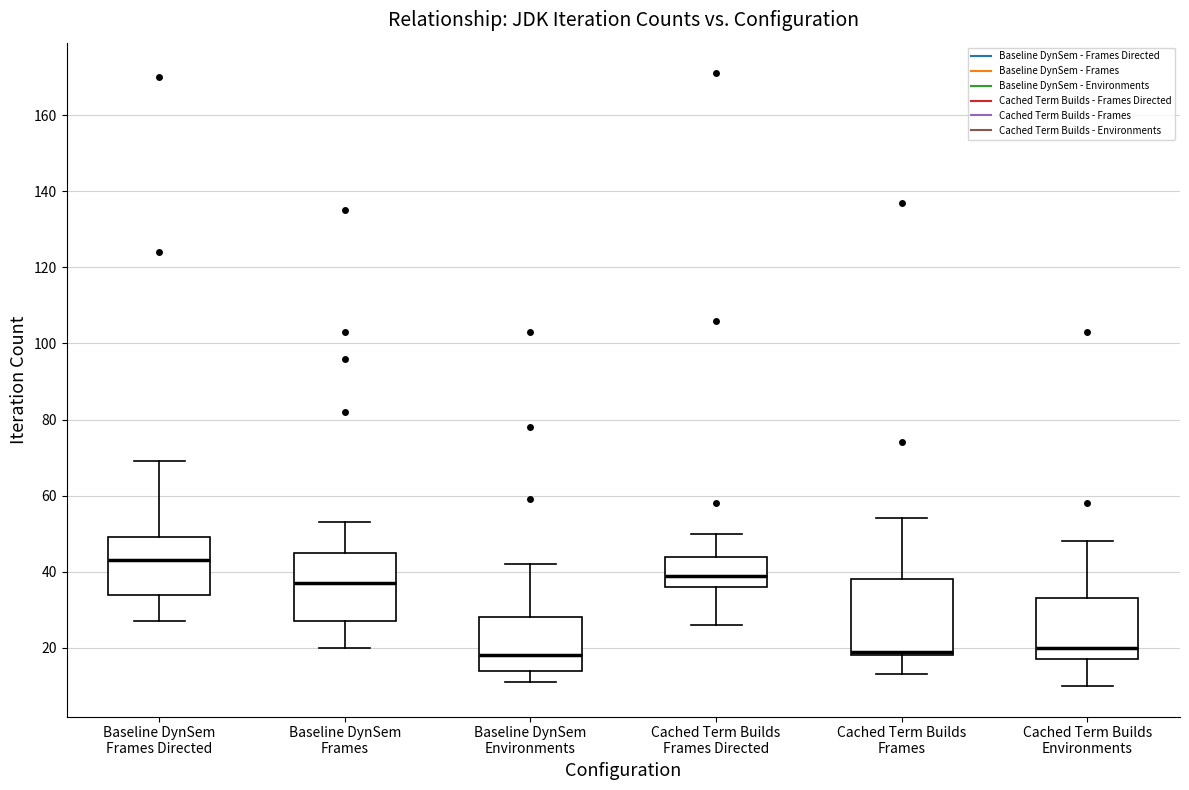

Reading left to right, transcribe this box plot: for each box, give where its median line is, the range the box spans, and where its two whiskers end, as read against the y-axis. The values are not printed on the chart, so give them approximately, as read against the axis.

Baseline DynSem Frames Directed: median 44, box 34 to 50, whiskers 28 to 70
Baseline DynSem Frames: median 38, box 28 to 46, whiskers 20 to 54
Baseline DynSem Environments: median 18, box 14 to 28, whiskers 12 to 42
Cached Term Builds Frames Directed: median 40, box 36 to 44, whiskers 26 to 50
Cached Term Builds Frames: median 20, box 18 to 38, whiskers 14 to 54
Cached Term Builds Environments: median 20, box 18 to 34, whiskers 10 to 48